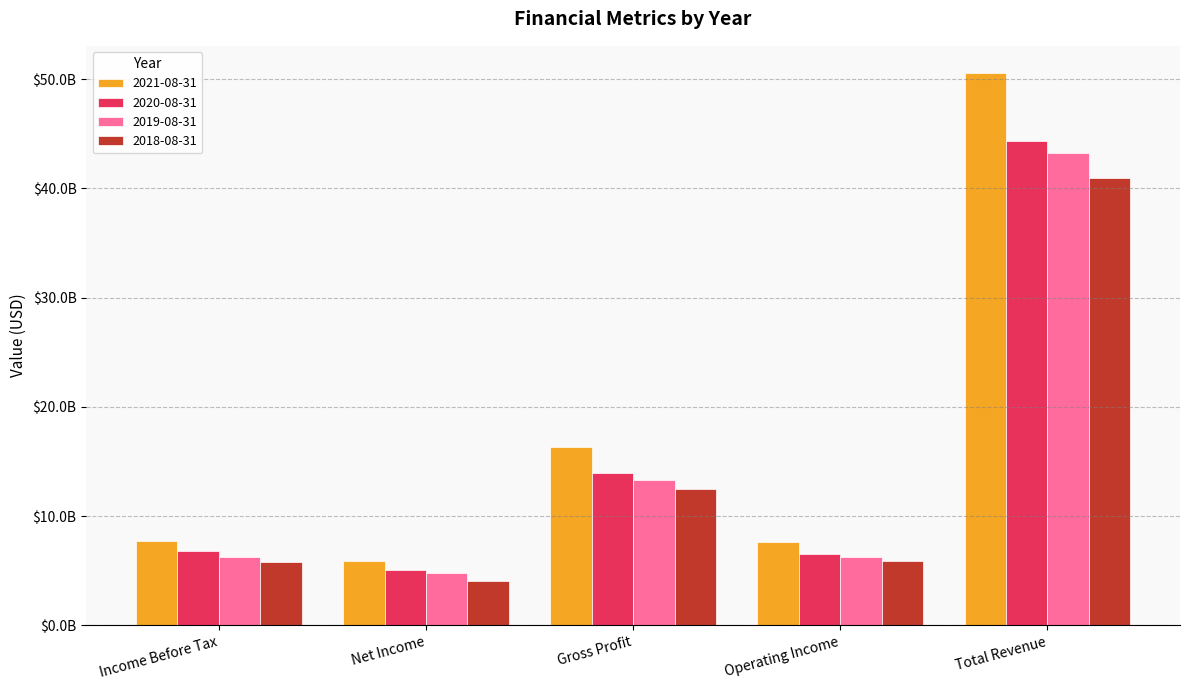

Are the bars grouped side by side (vs. stacked)?

Yes